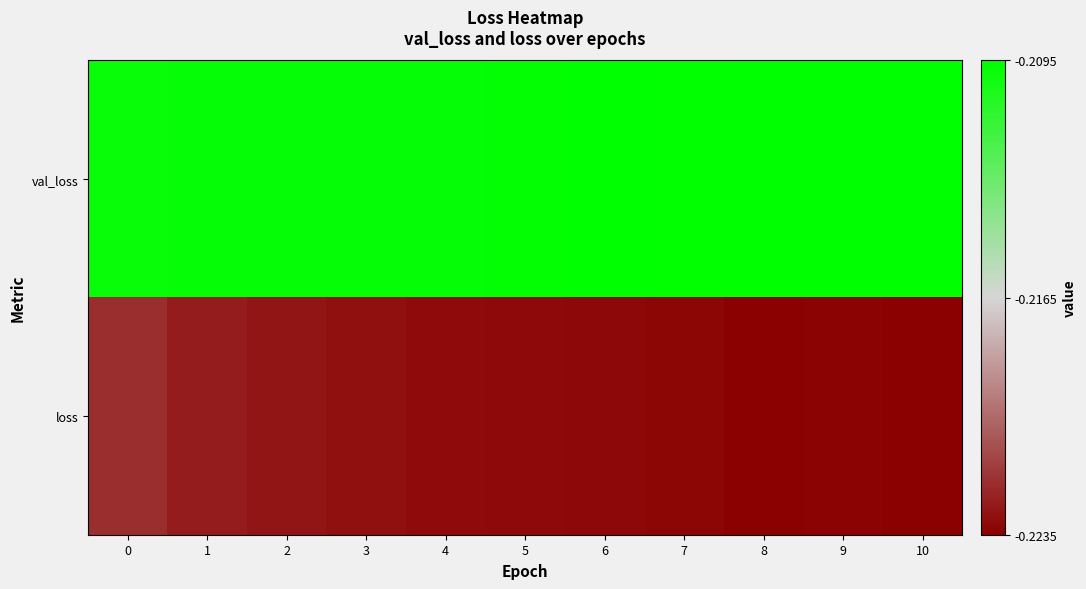

Reading right to left, transcribe all the data shown in this chart.

val_loss: 10=-0.2	9=-0.2	8=-0.2	7=-0.2	6=-0.2	5=-0.2	4=-0.2	3=-0.2	2=-0.2	1=-0.2	0=-0.2
loss: 10=-0.2	9=-0.2	8=-0.2	7=-0.2	6=-0.2	5=-0.2	4=-0.2	3=-0.2	2=-0.2	1=-0.2	0=-0.2